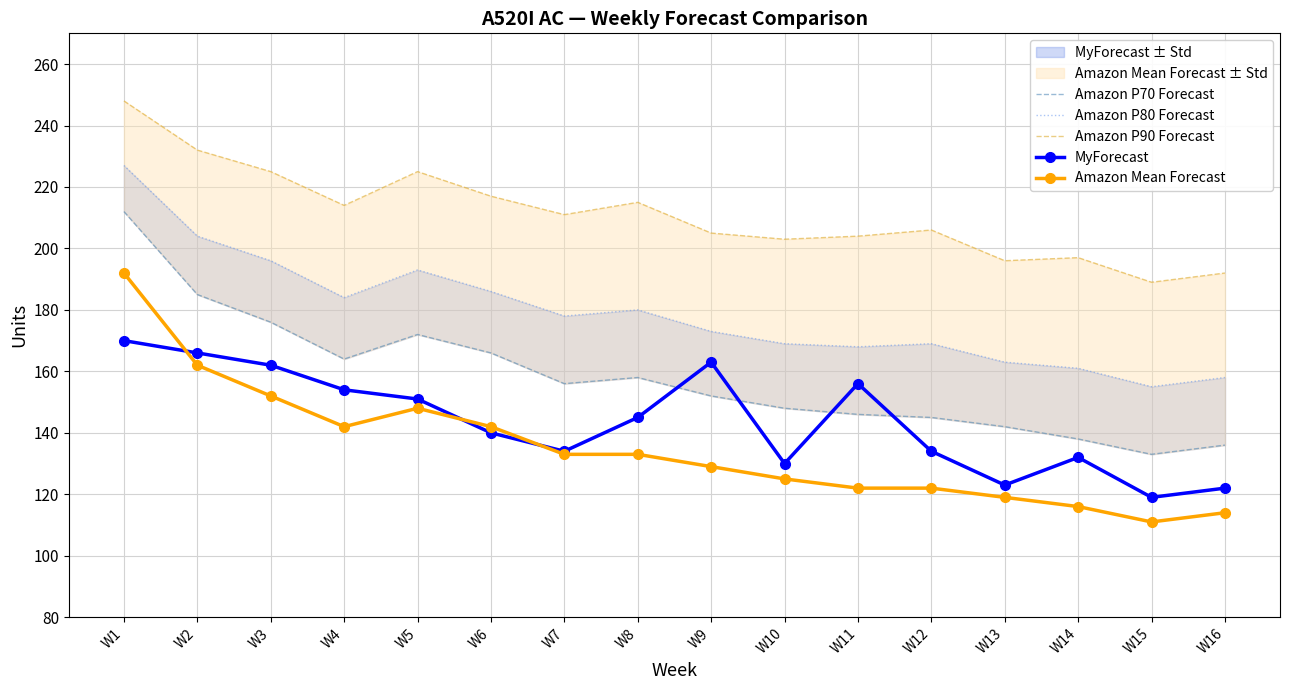

What is the value of the Amazon P70 Forecast point at the 6th from the left?

166